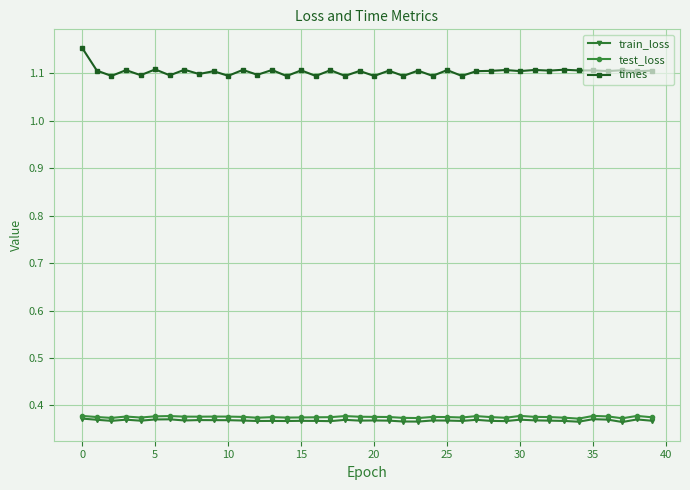

True or false: test_loss and times cross at least once.

False